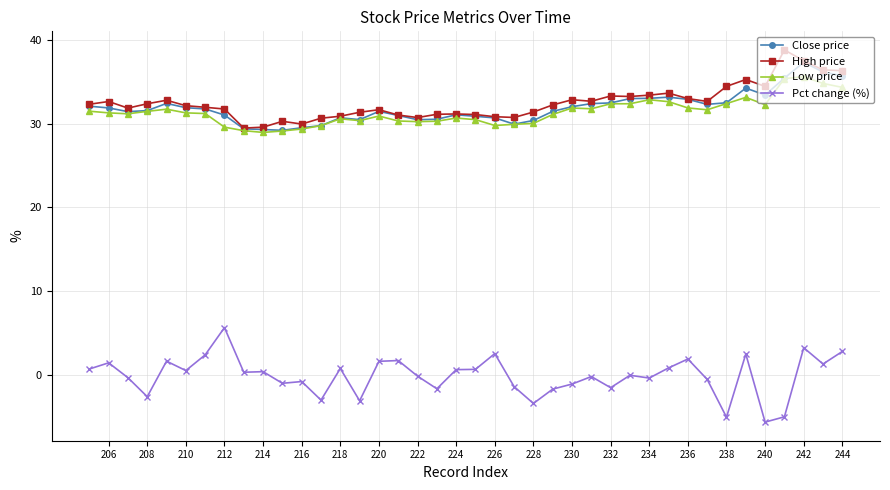

How many lines are shown in the chart?

4